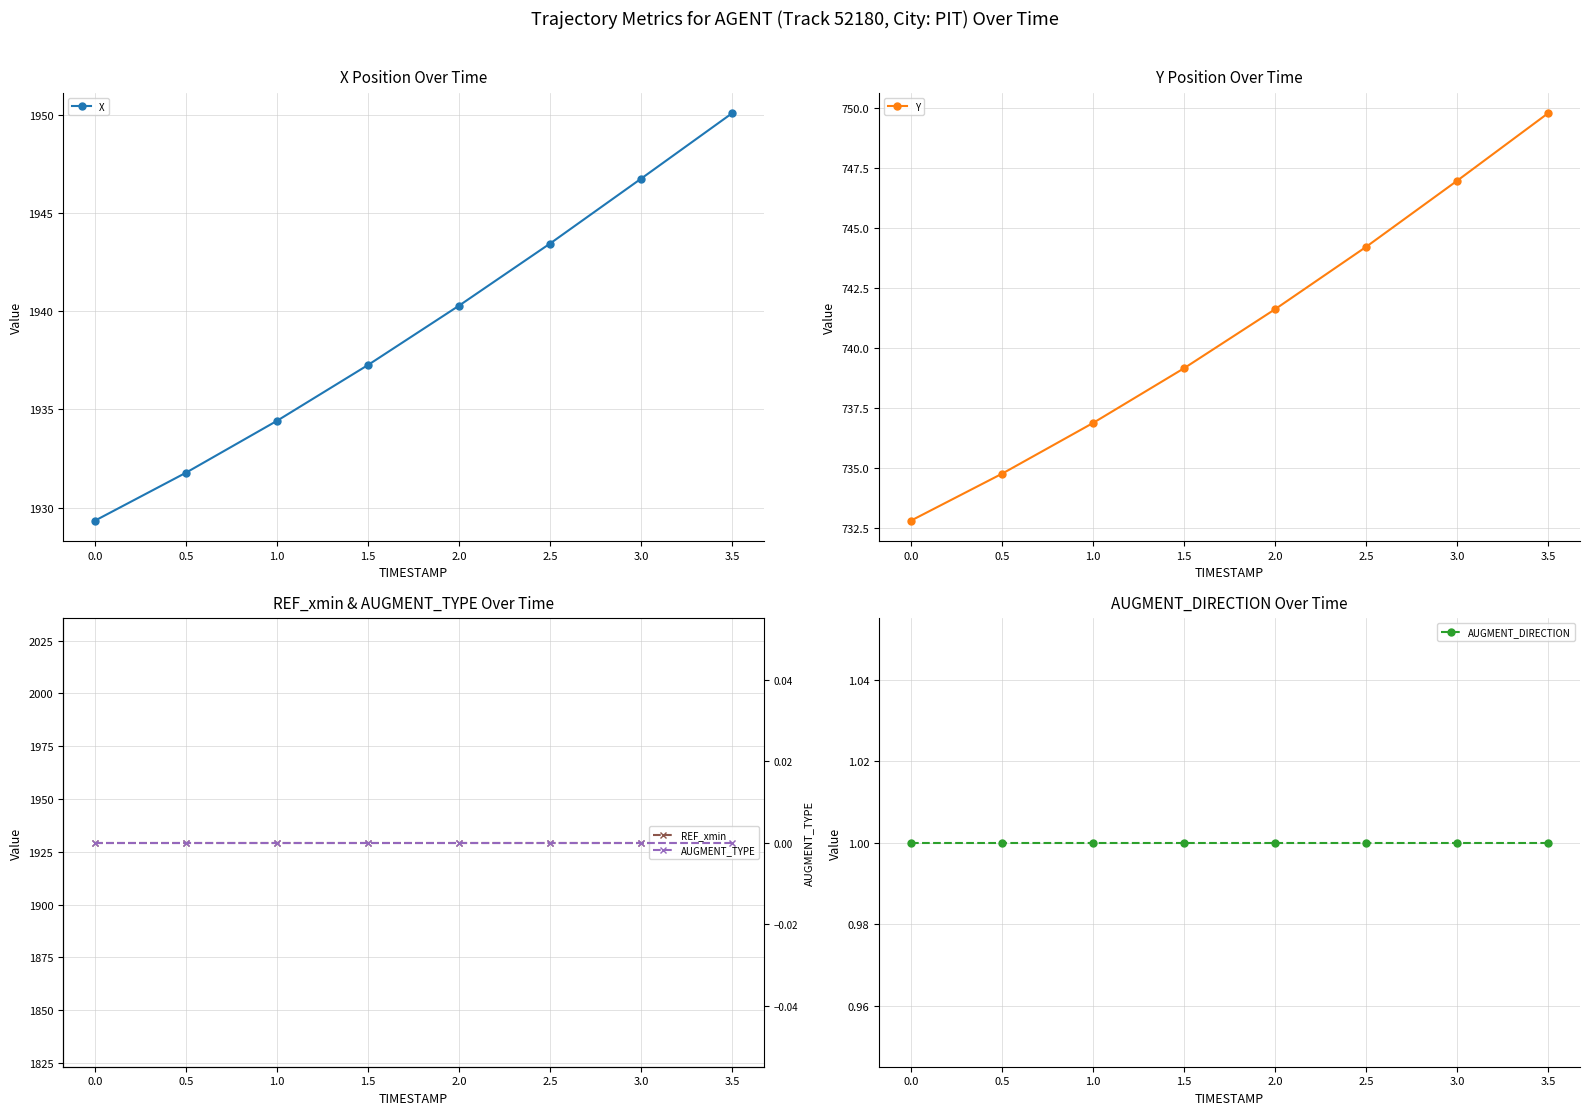

The X series shows 531.3 at 2.5. True or false?

False